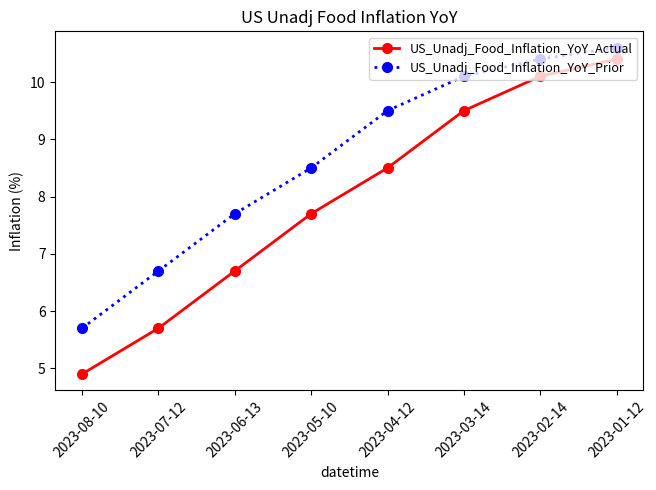

At how many categories does at least one series exceed 7?

6